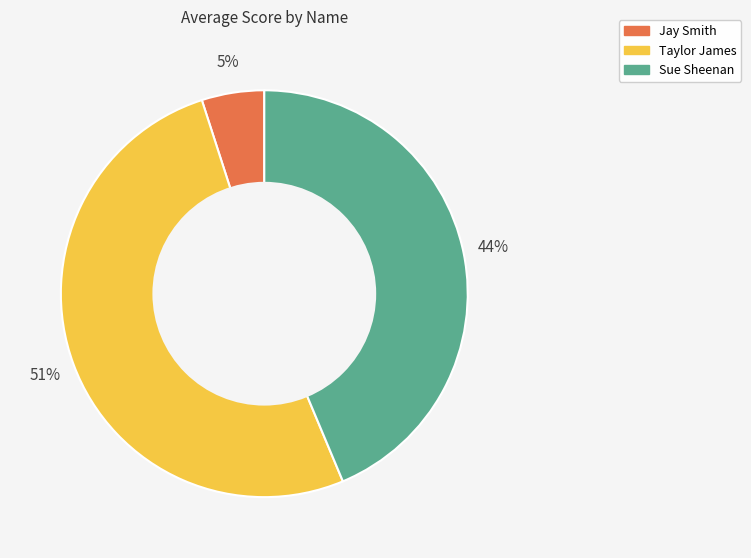

What is the smallest slice in the pie chart?

Jay Smith